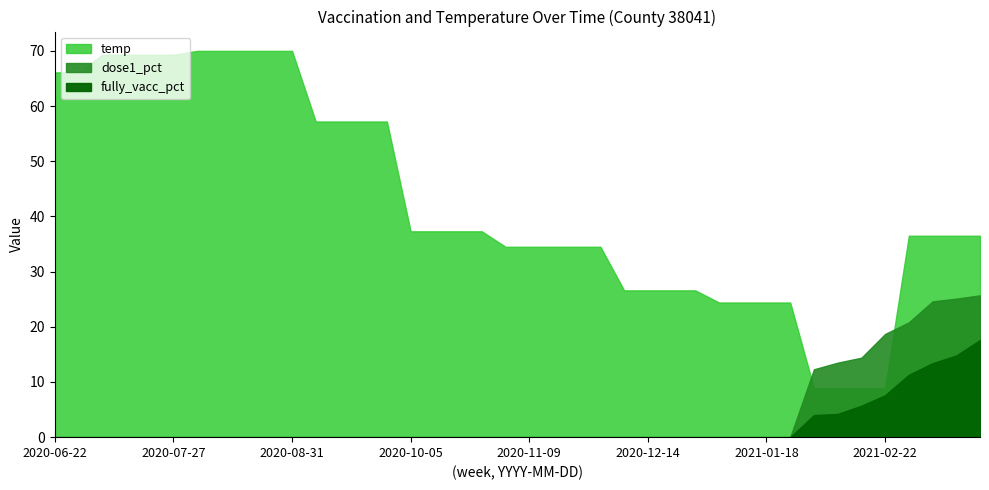

Which series has the largest total across all categories?

temp